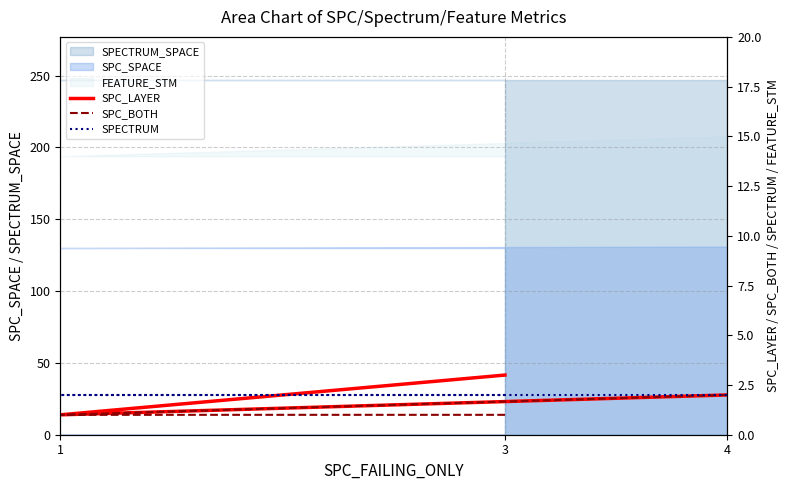

What is the average value of the SPECTRUM series?

2